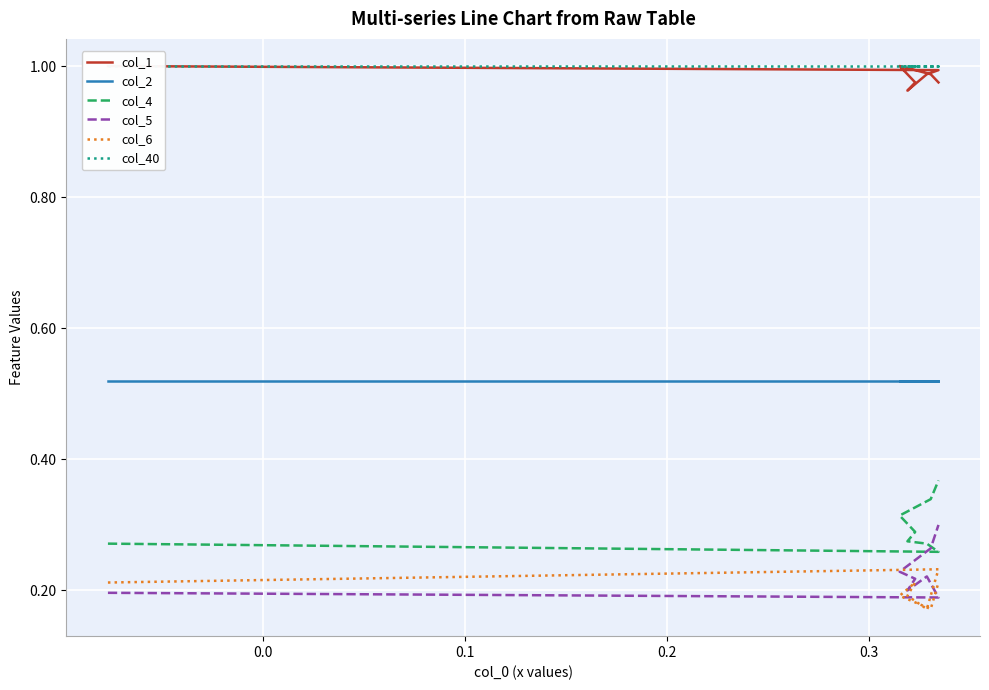

True or false: col_5 and col_2 intersect in this chart.

False